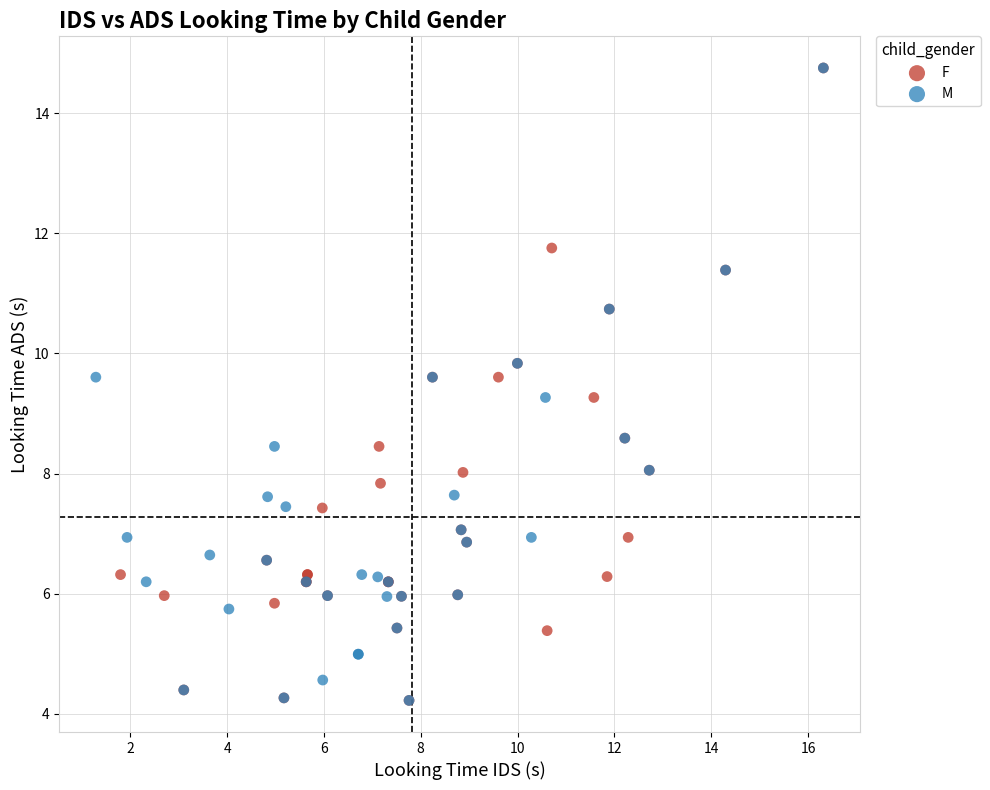

What are all the series names shown in the legend?

F, M